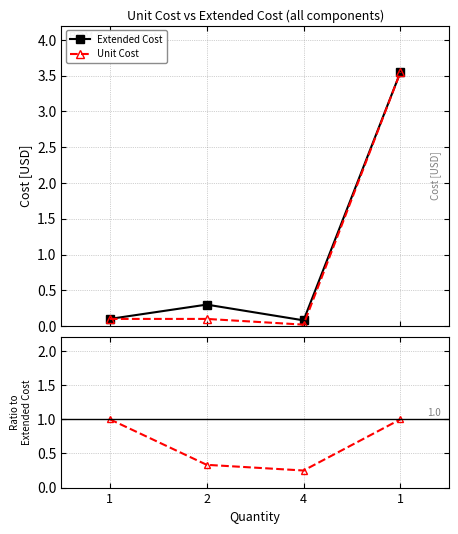

Which series ends up on top after the final intersection of Extended Cost and Unit / Extended?

Extended Cost